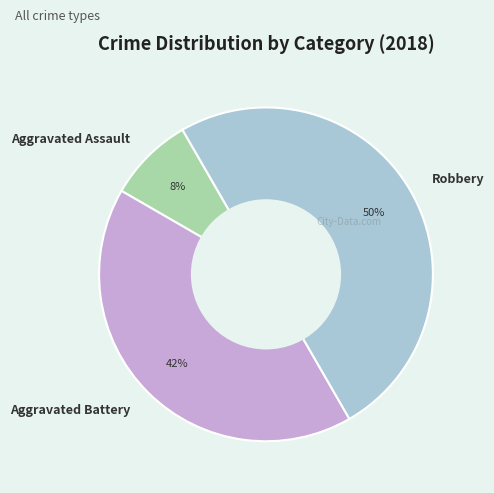

To the nearest percent, what is the average slice percentage?

33%